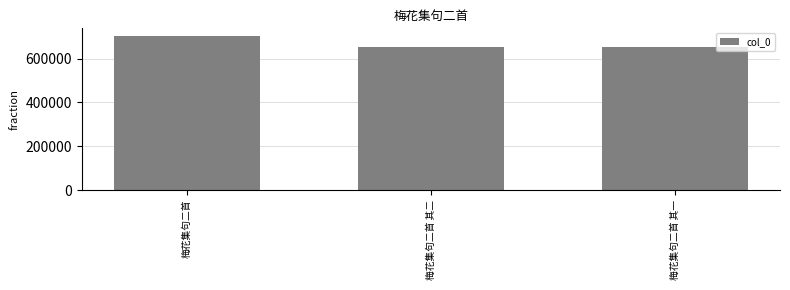

The value at 梅花集句二首 其一 is 652576. True or false?

True